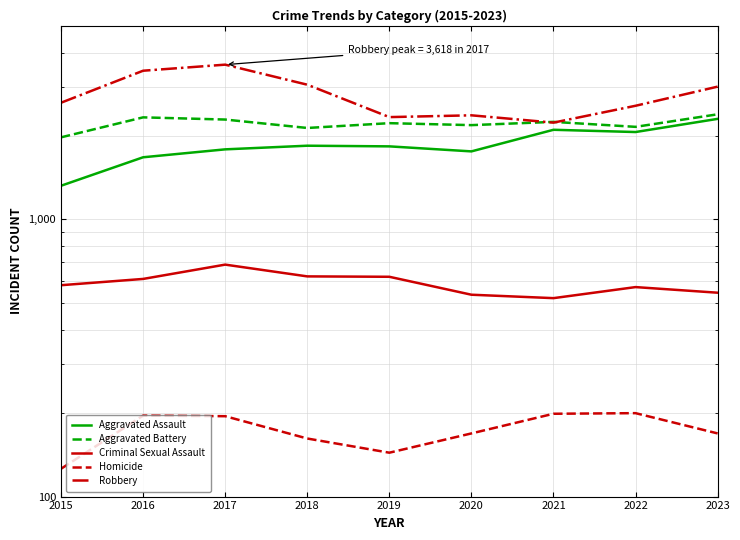

True or false: Aggravated Assault has a value of 1676 at 2016.

True